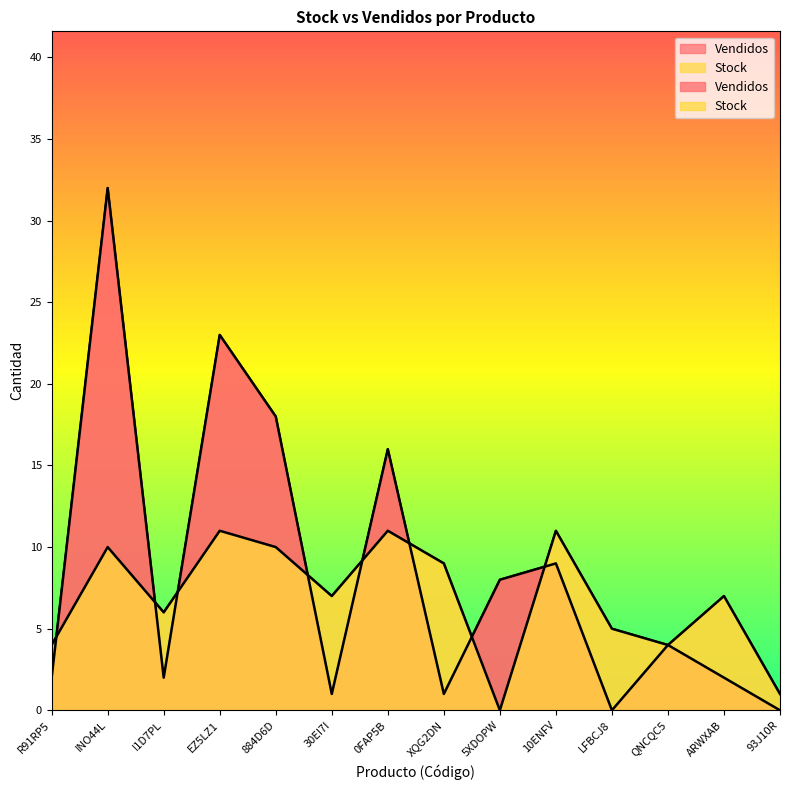

The Stock series shows 7 at ARWXAB. True or false?

True